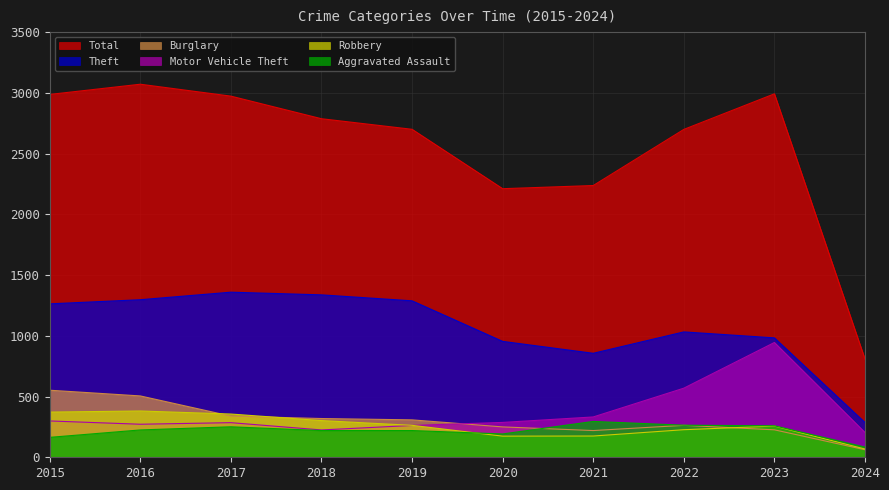

Count the number of data series in this chart.

6